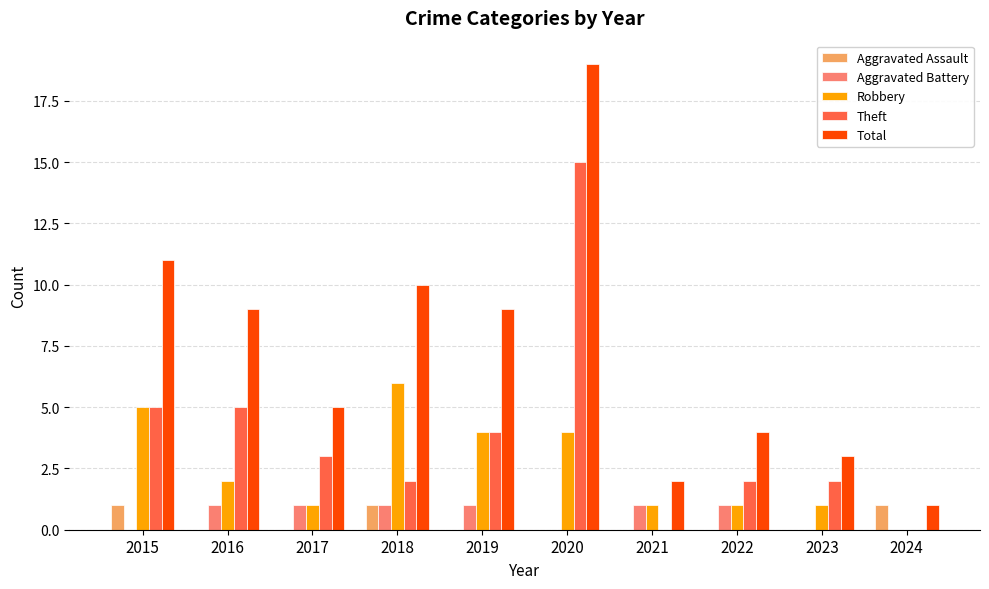

What is the difference between the Aggravated Battery values at 2023 and 2019?

1